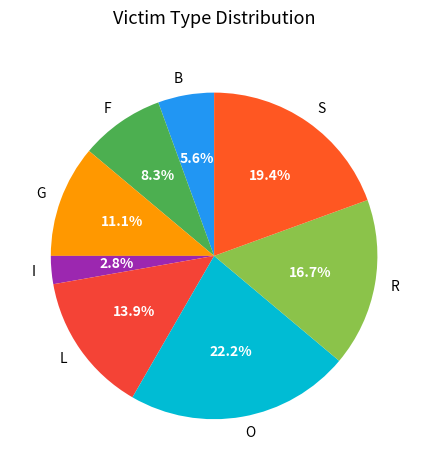

Is it true that R is 3% of the pie?

False